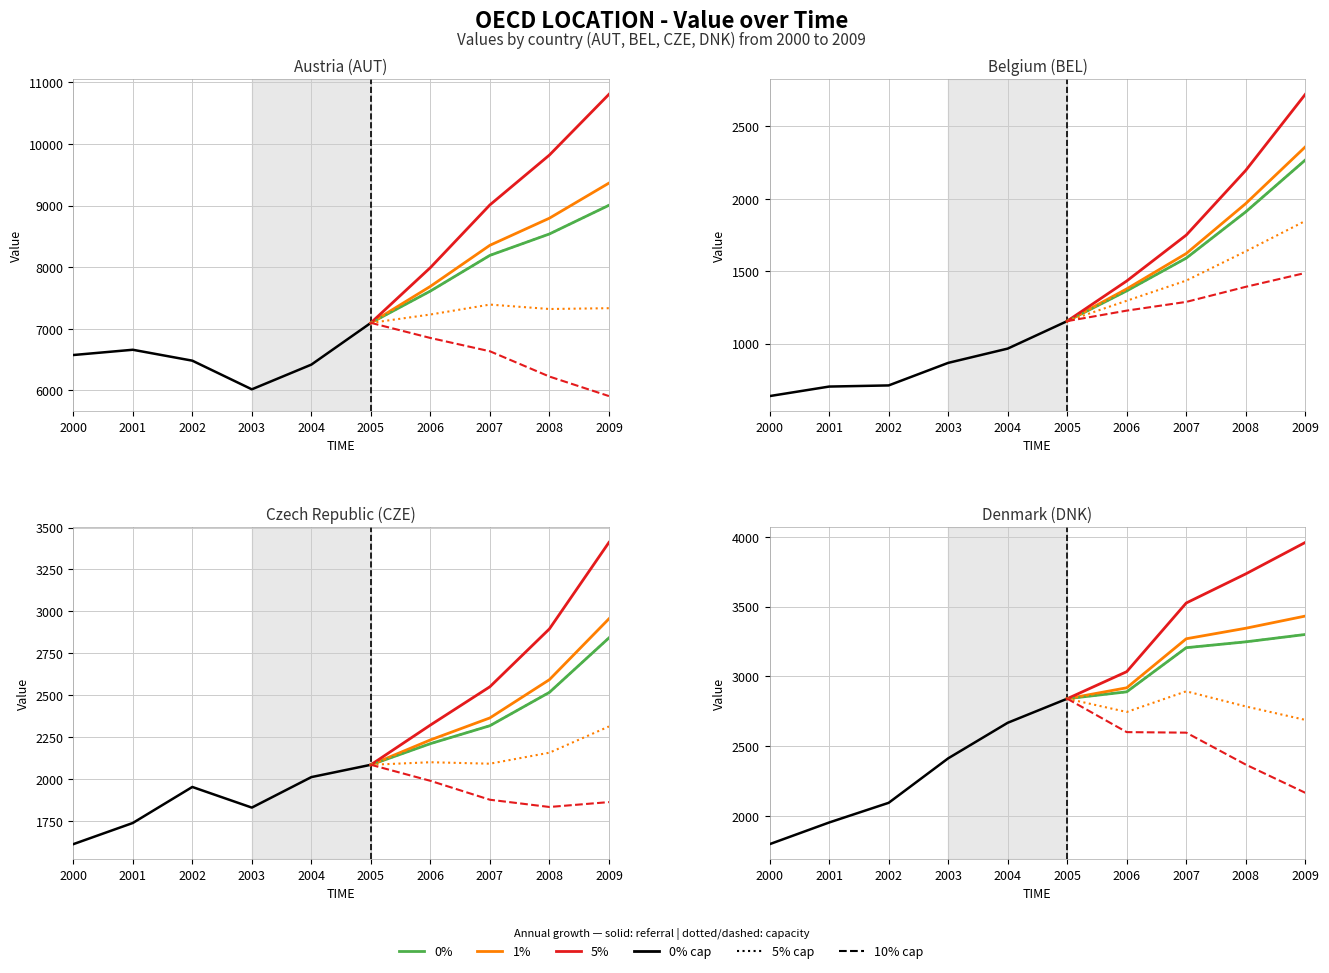

True or false: BEL has more than 2 interior local peaks.

False